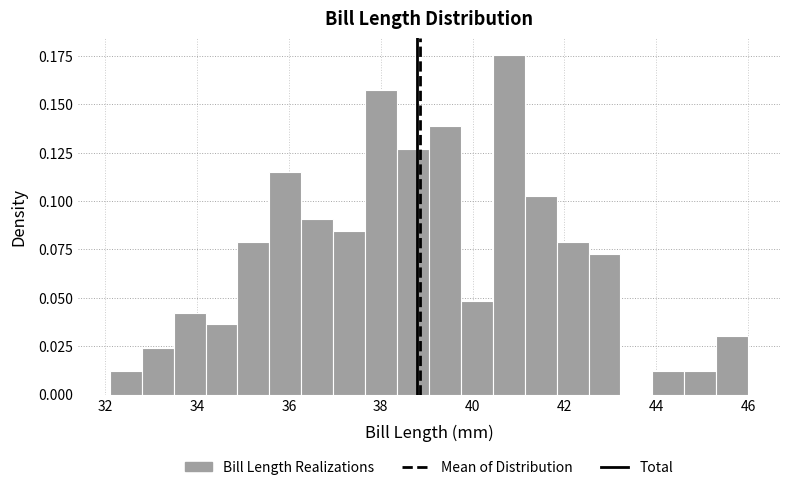

Around what value on the x-axis is the tallest bar? Give the approximate position of its centre, as read against the axis.

40.8